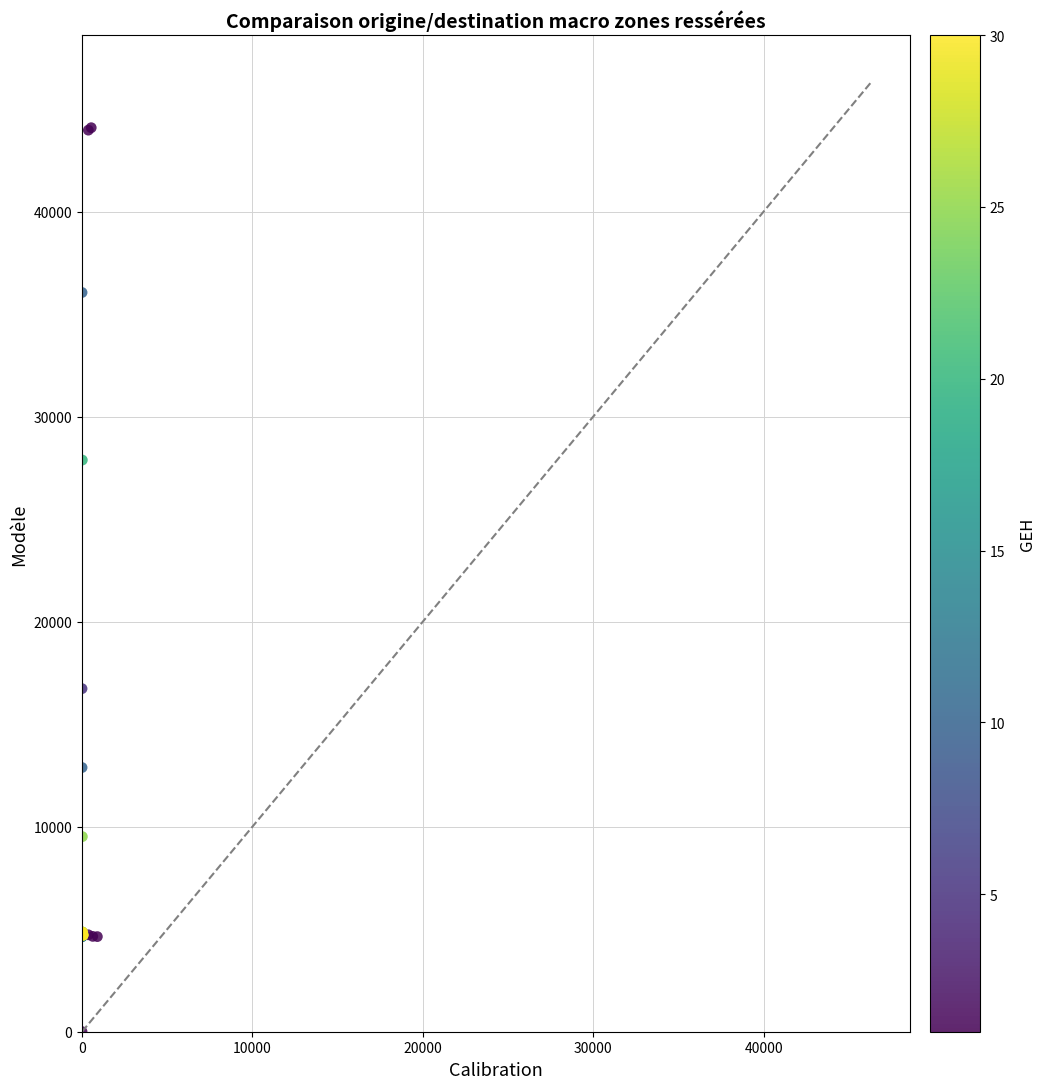

What Y value in the scatter plot is closest to 22050?

16734